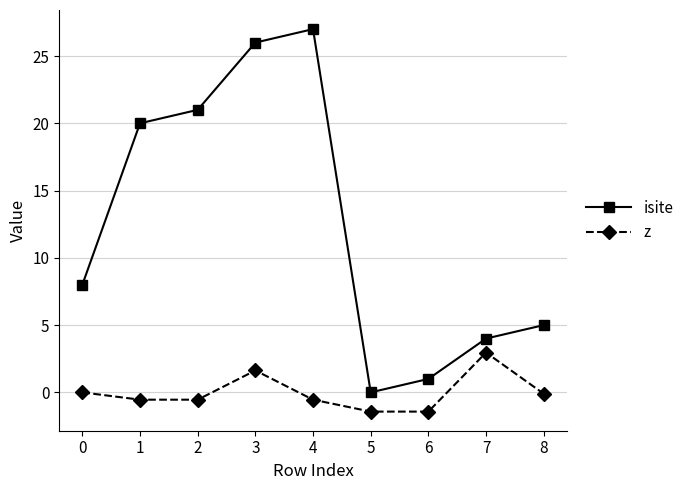

What is the maximum value for isite?

27.0